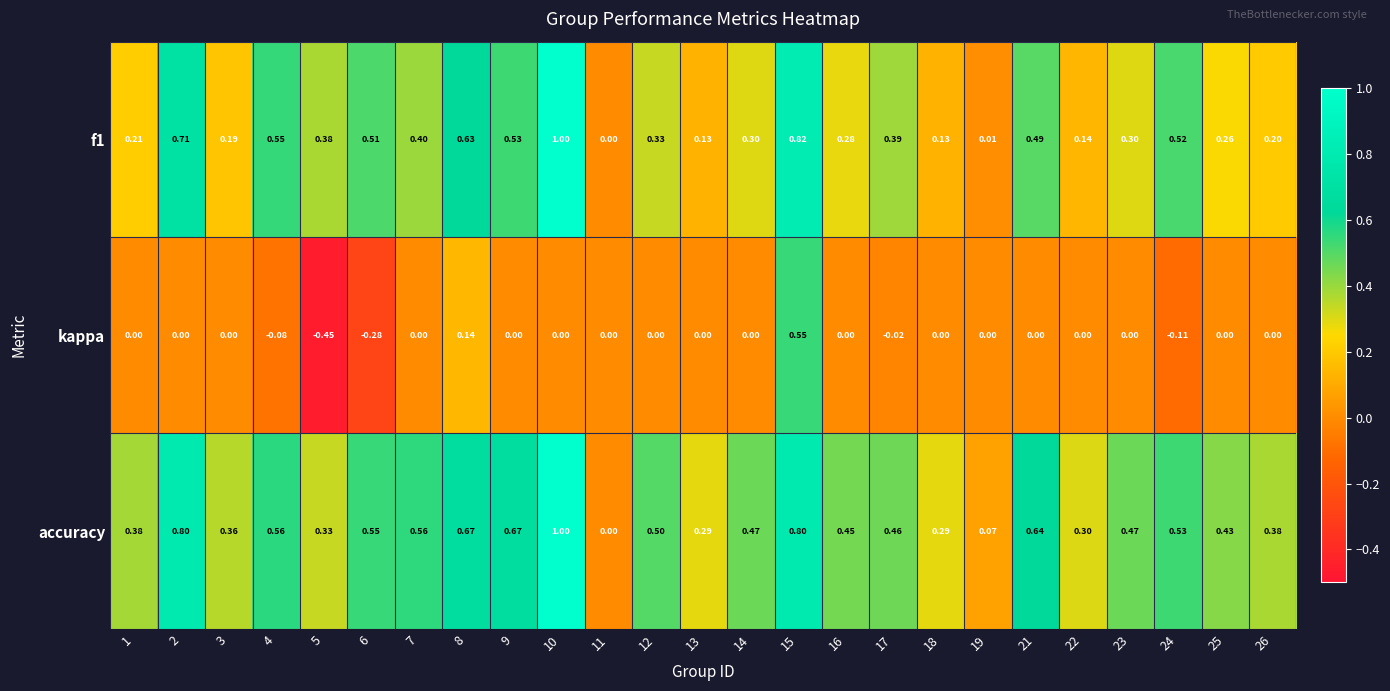

Is the value of f1 at 5 greater than the value of accuracy at 14?

No